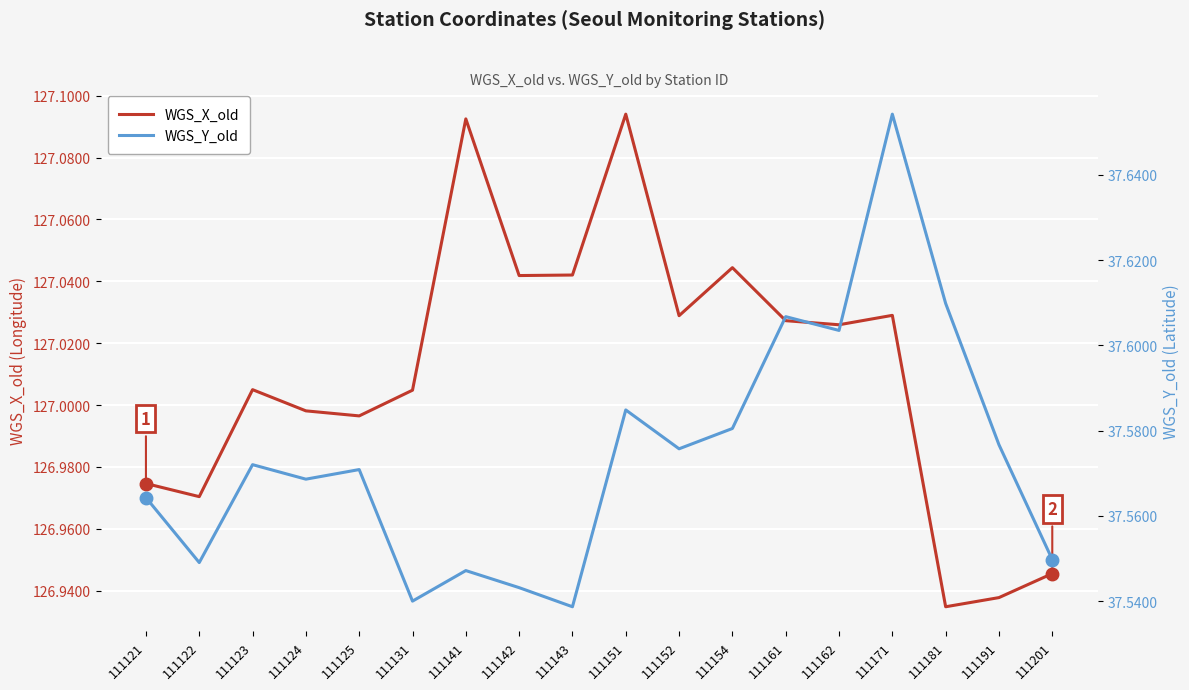

How many categories are shown in the chart?

18